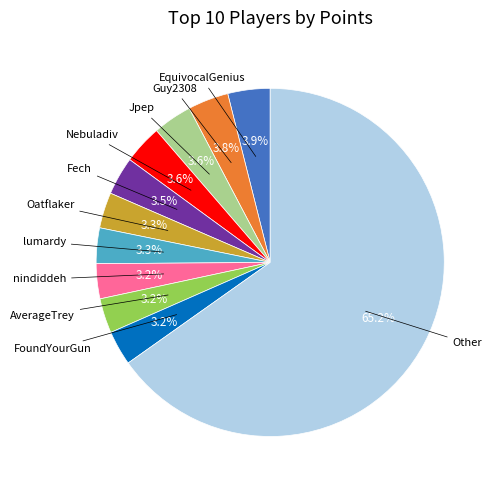

How many slices are in this pie chart?

11